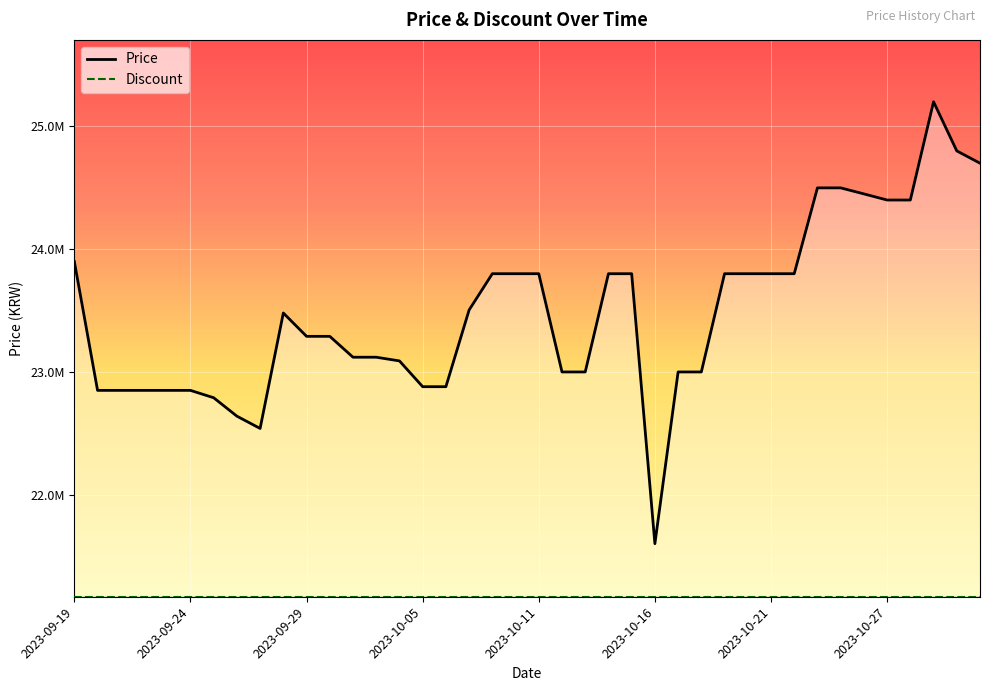

What value does the Discount series have at 36?

21169587.6